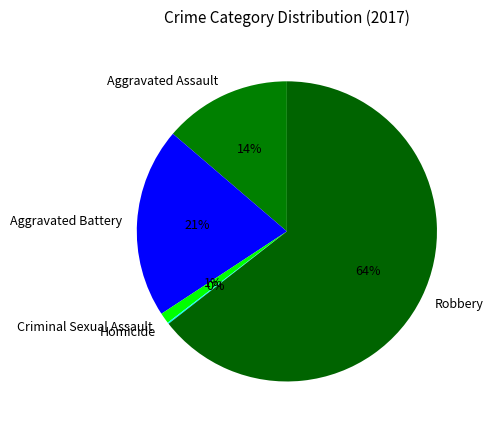

To the nearest percent, what portion does Criminal Sexual Assault represent?

1%